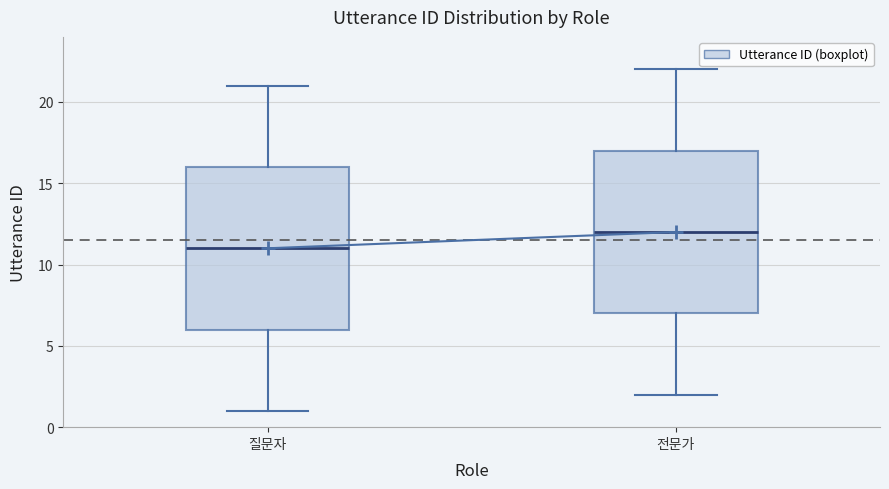

Where is the upper edge of the box for 질문자 on the y-axis? The values are not printed on the chart, so give them approximately, as read against the axis.

16